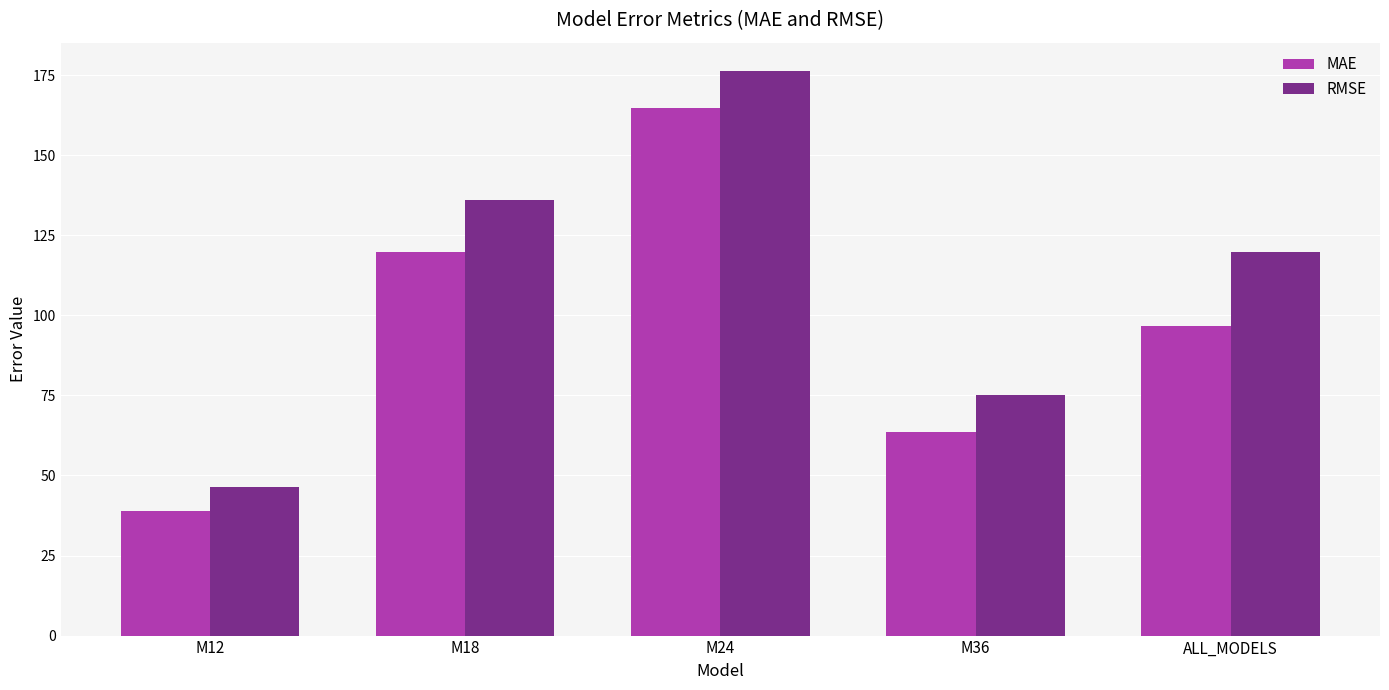

At how many categories does at least one series exceed 142?

1